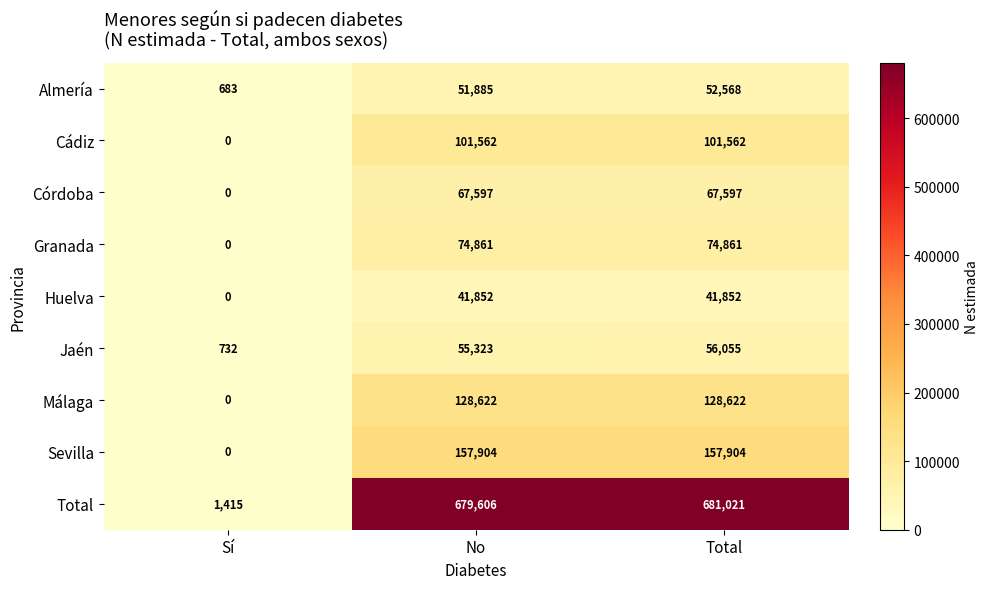

Which series has the widest spread of values?

Total